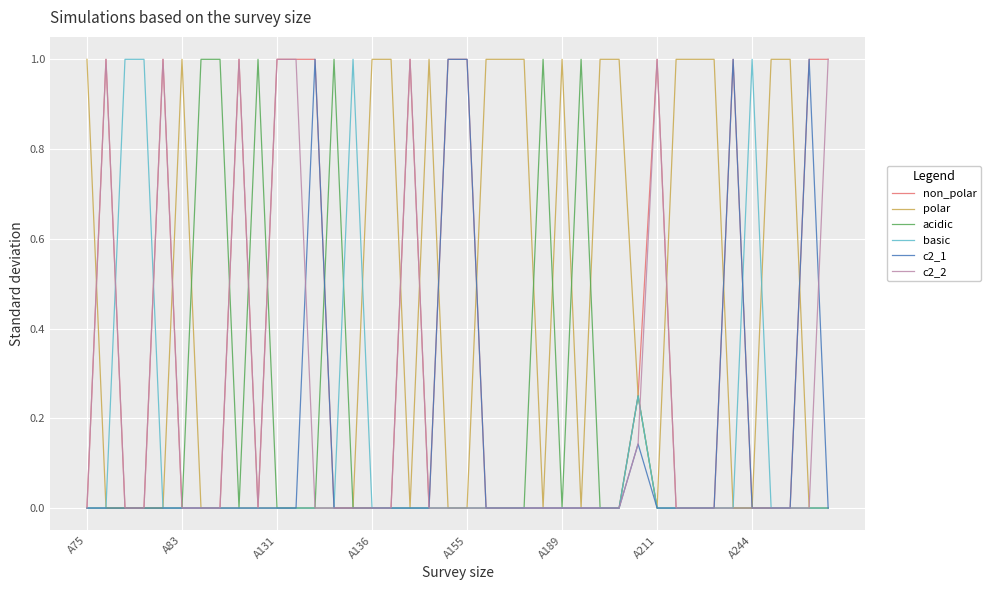

What is the greatest value displayed?

1.0